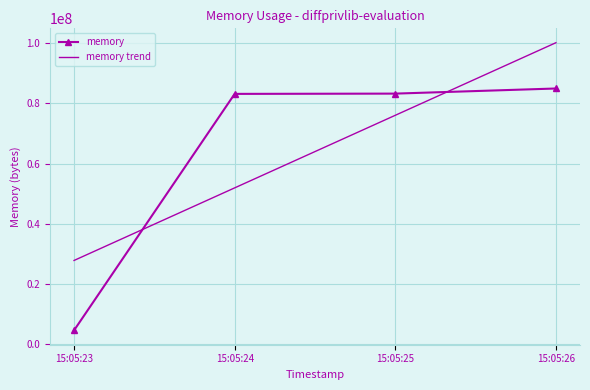

Which series has the widest spread of values?

memory